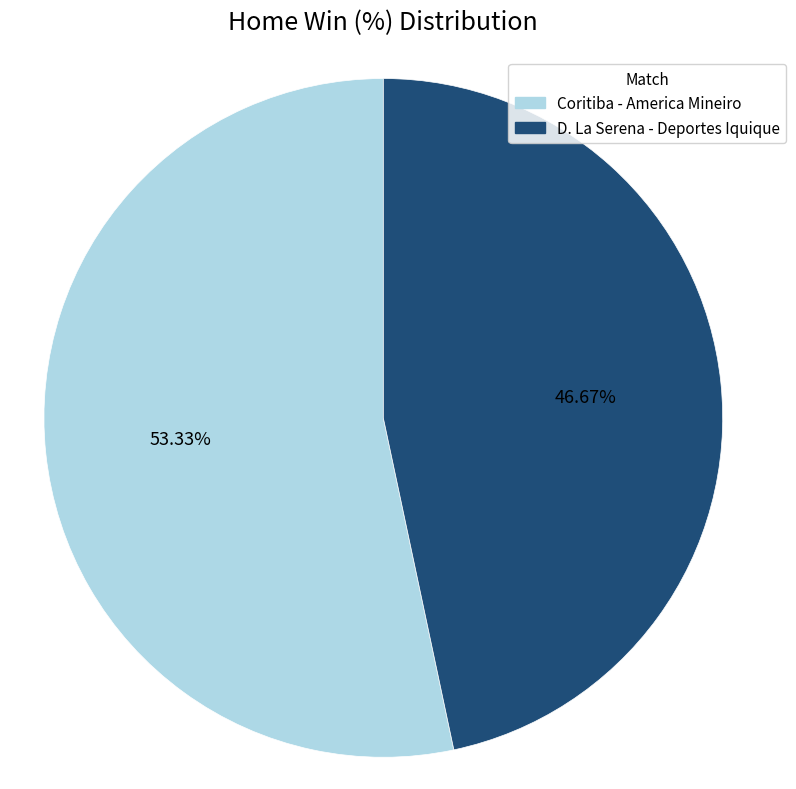

Approximately how many times larger is the value at Coritiba - America Mineiro compared to D. La Serena - Deportes Iquique?

1.1